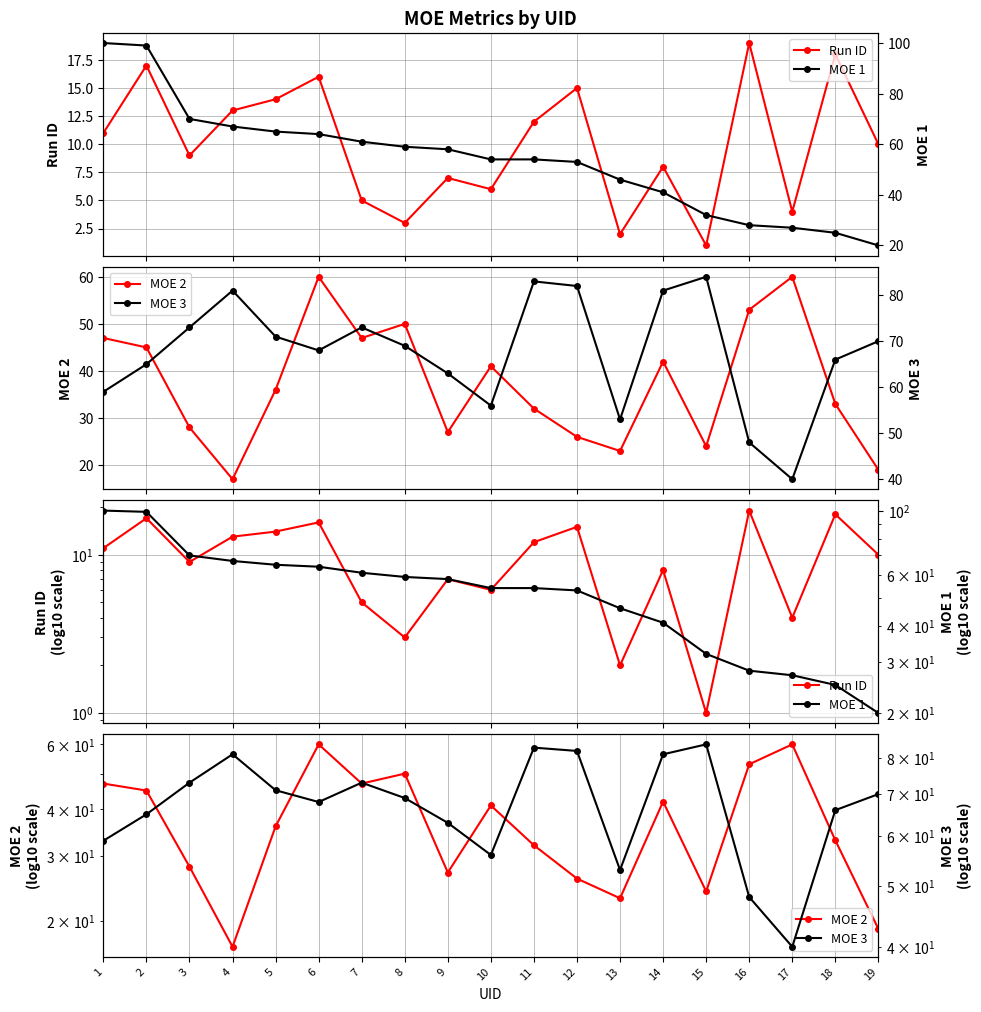

How many lines are shown in the chart?

4